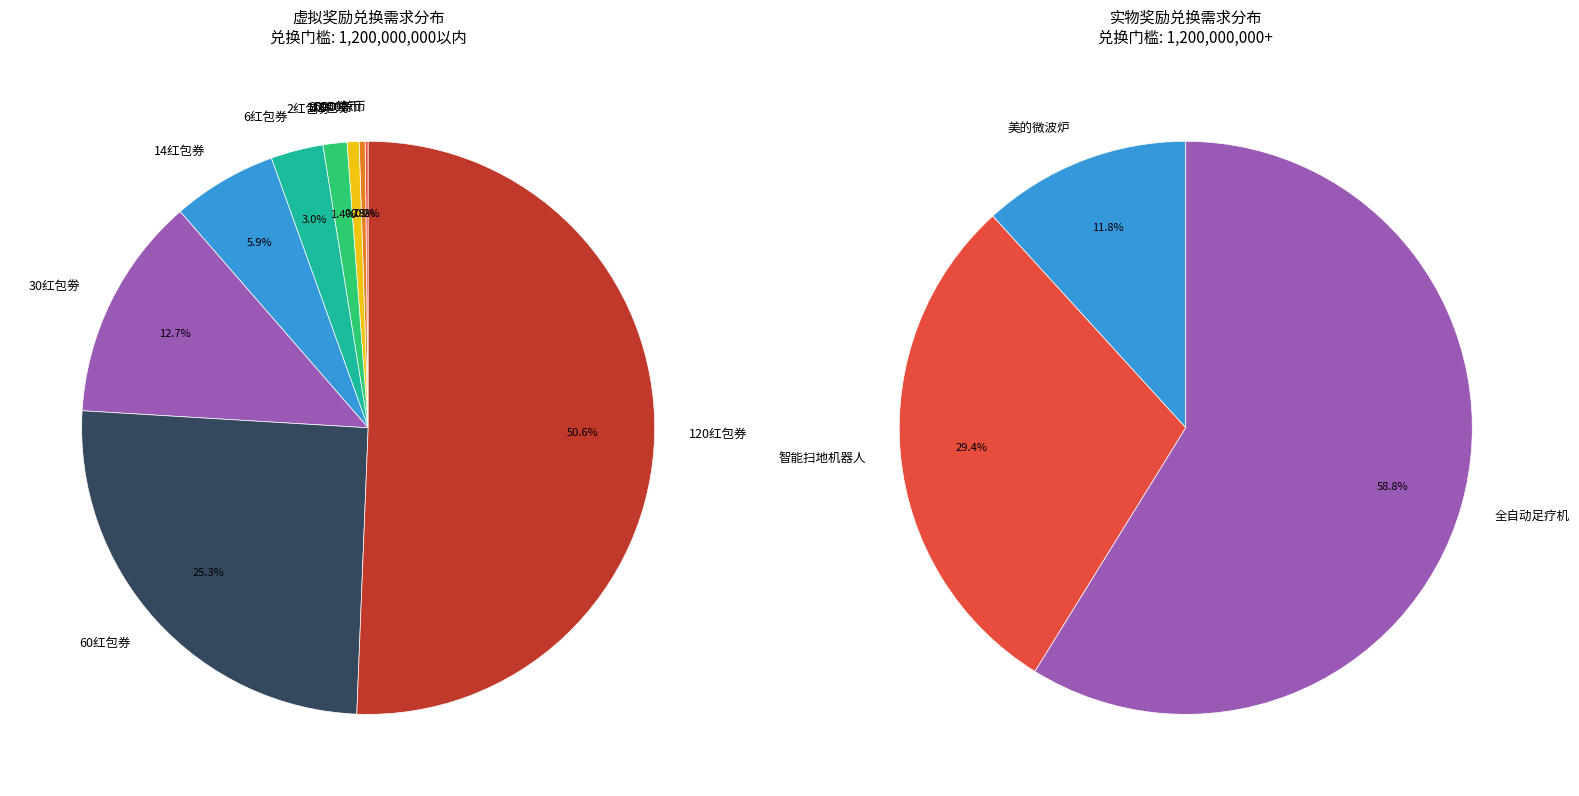

Rank the categories by value from lowest to highest.

5000鲸币, 8000鲸币, 1红包劵, 2红包劵, 6红包券, 14红包券, 30红包劵, 60红包券, 120红包券, 美的微波炉, 智能扫地机器人, 全自动足疗机